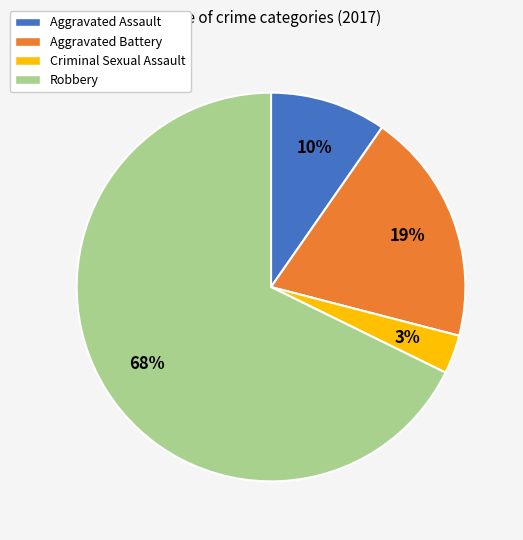

To the nearest percent, what is the average slice percentage?

25%